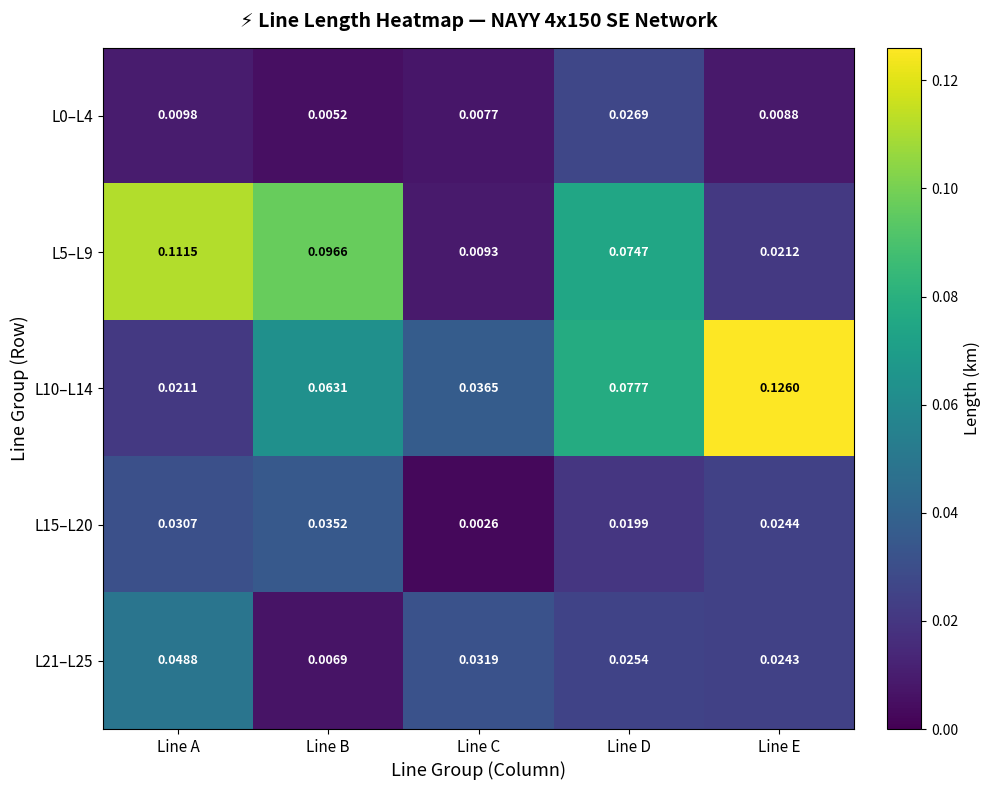

List the labels in order of L10–L14 value, largest first.

Line E, Line D, Line B, Line C, Line A